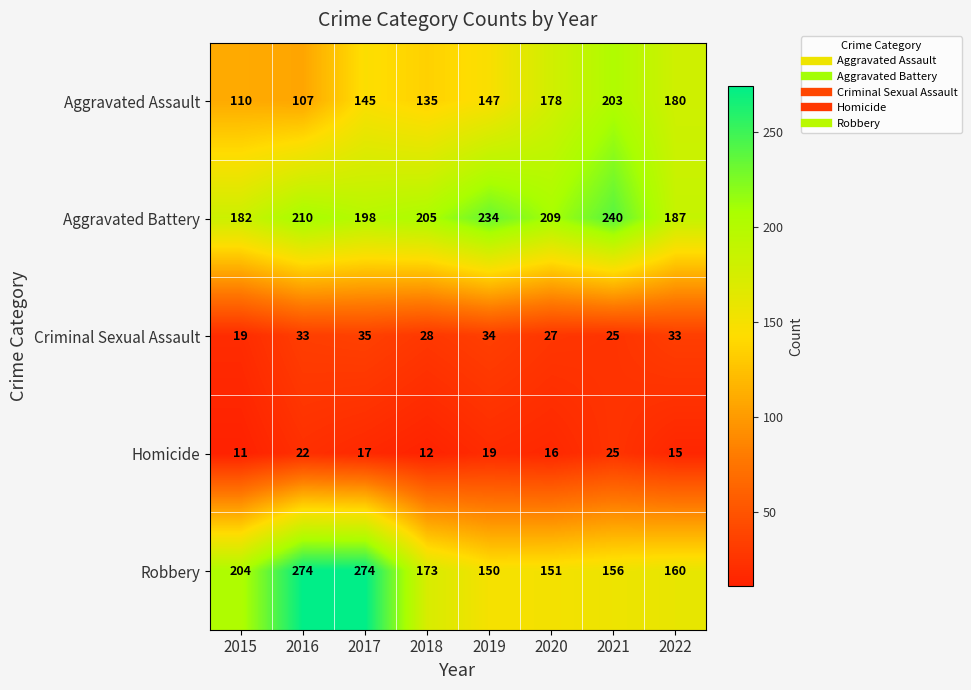

Which series has the widest spread of values?

Robbery